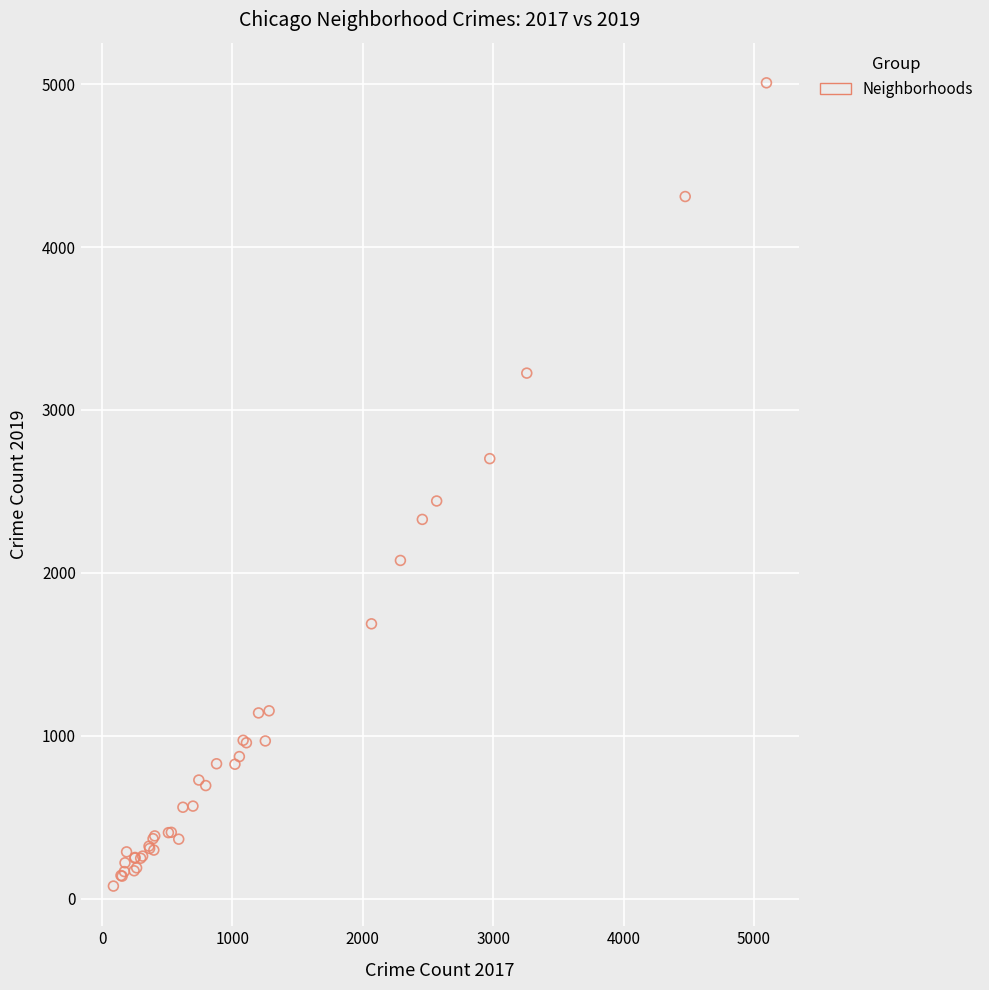

What Y value in the scatter plot is closest to 2542?

2441